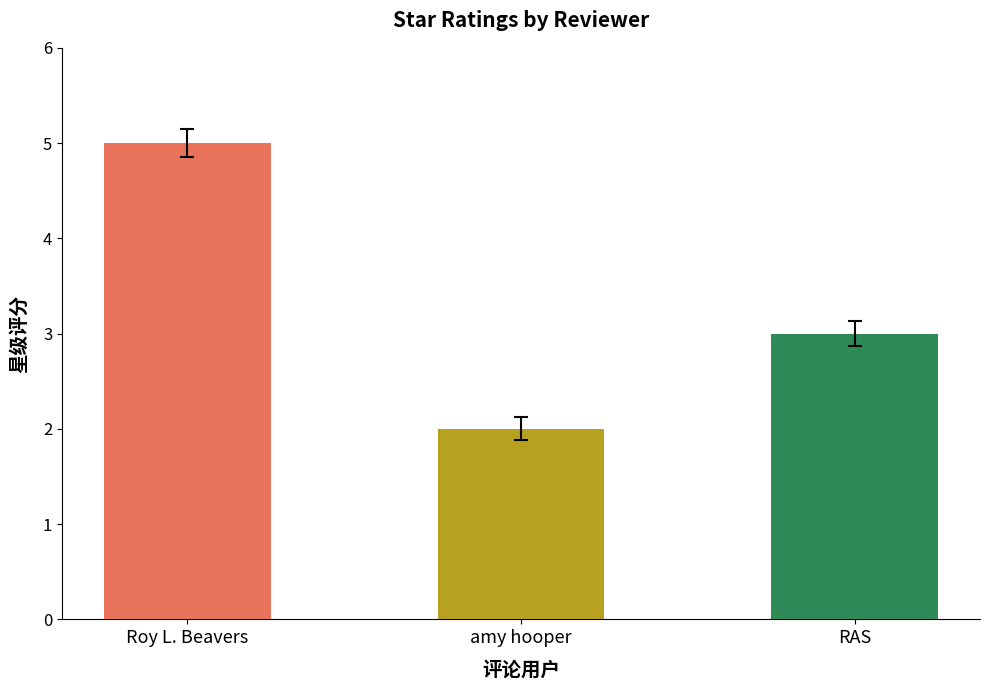

What is the change in value from Roy L. Beavers to amy hooper?

-3